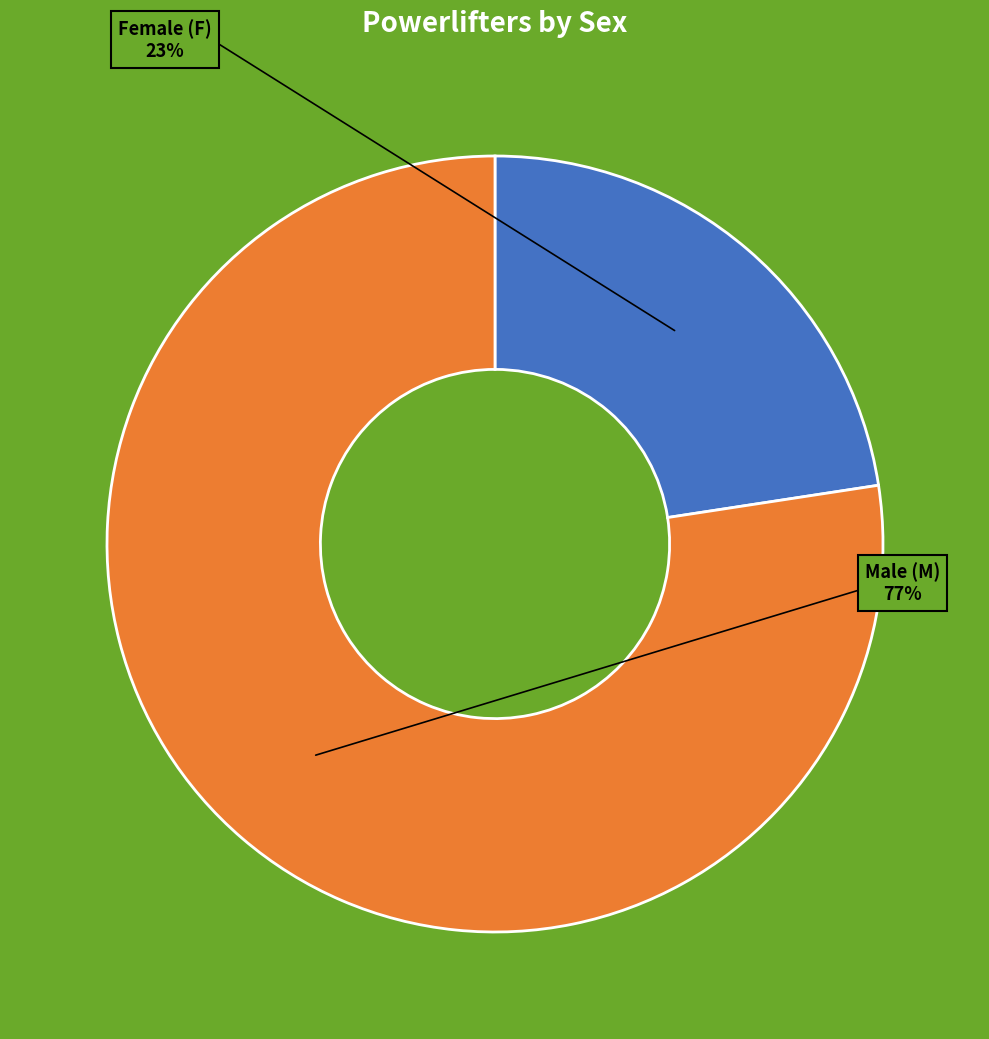

Does any single category account for the majority?

Yes